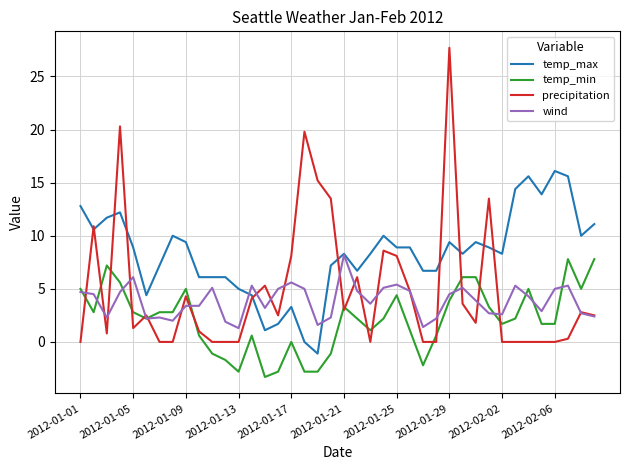

Which series has the largest range (max minus min)?

precipitation